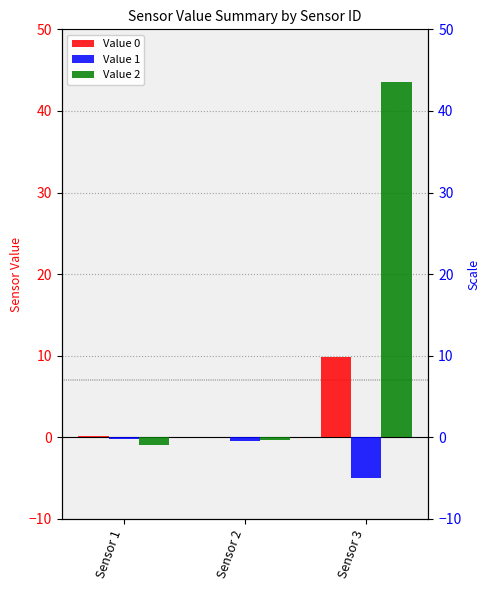

At Sensor 1, list the series in order from largest to smallest.

Value 0, Value 1, Value 2